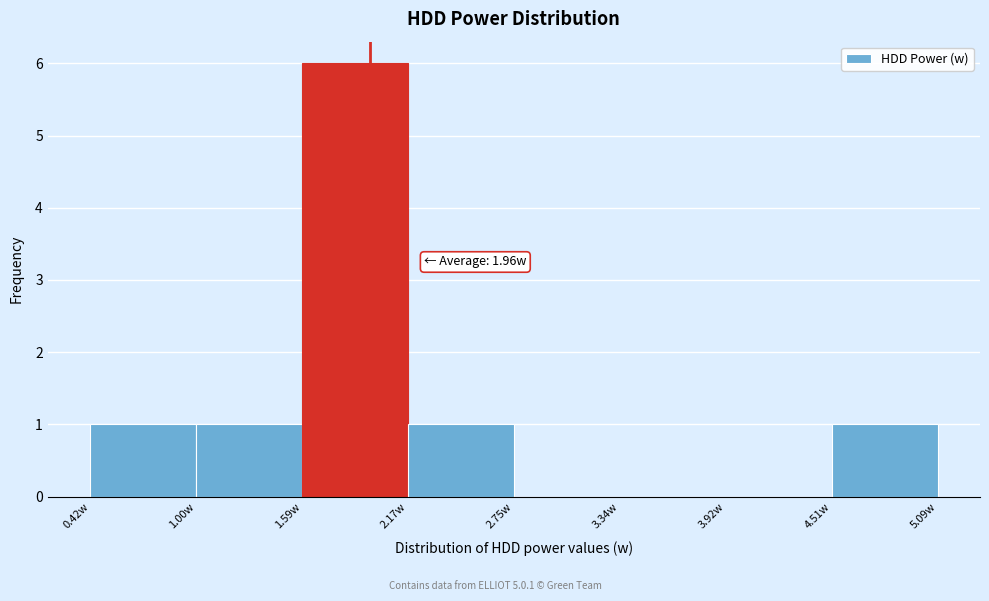

Over which range of the x-axis is the bar tallest?

1.6 to 2.2